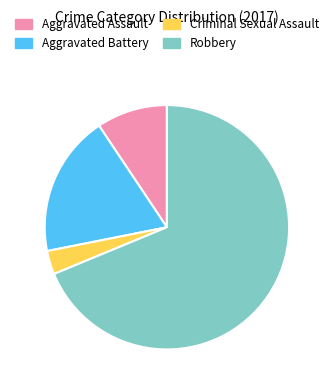

Is there any slice that represents more than half of the pie?

Yes